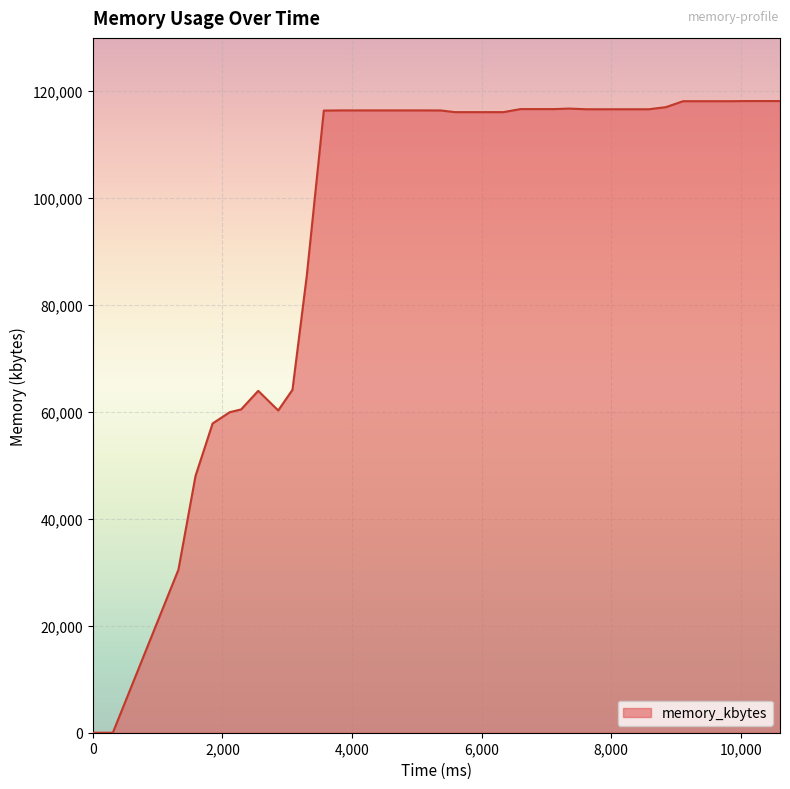

What is the maximum value shown in the chart?

118116